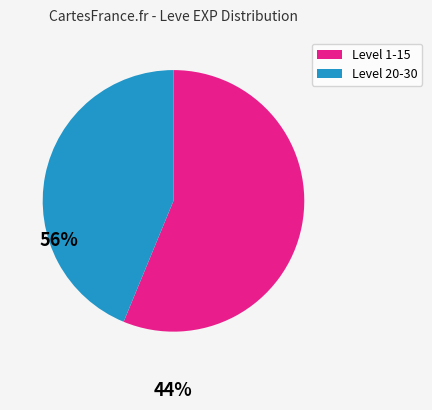

Count the number of slices in the pie.

2